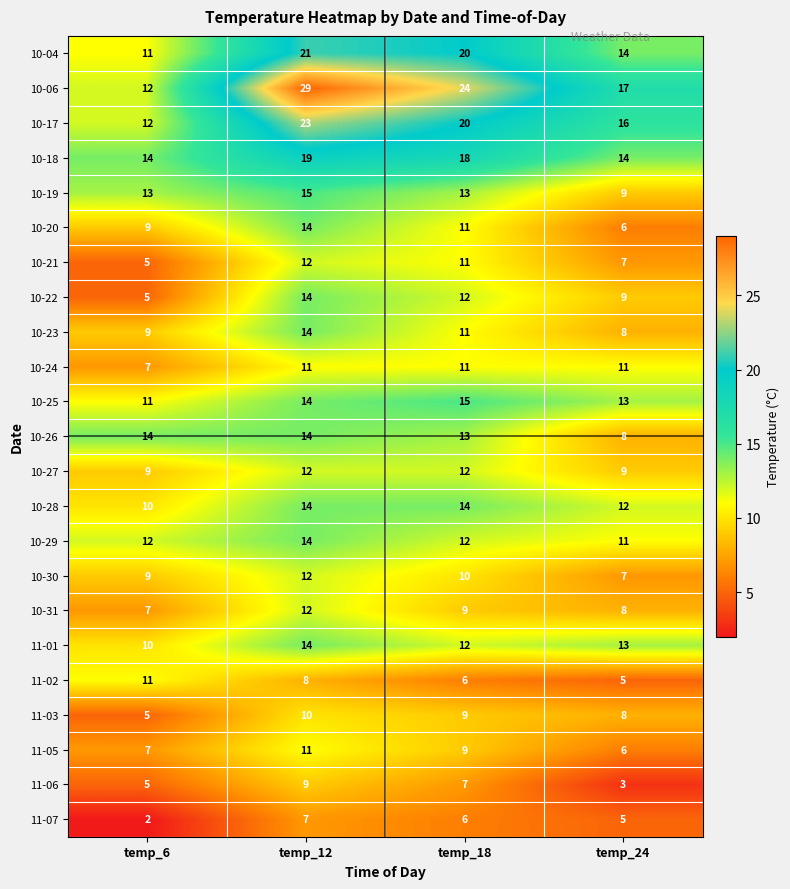

Count the 11-01 values in the range 12 to 14.

3